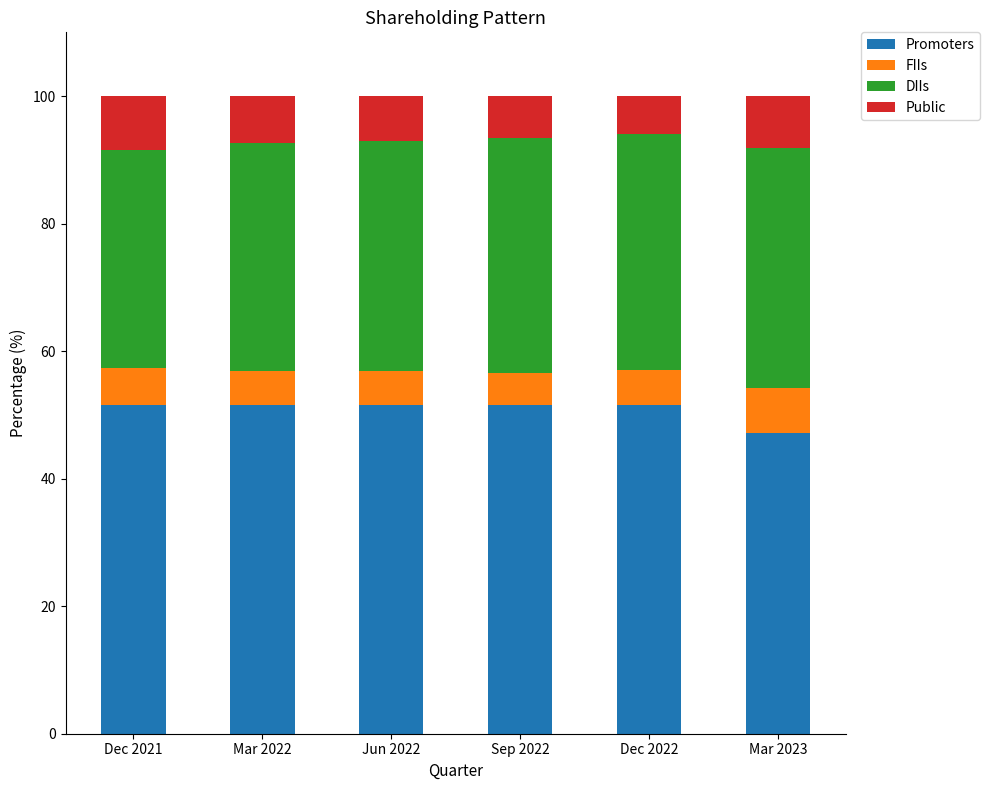

What is the total value across all series at Sep 2022?

100.0